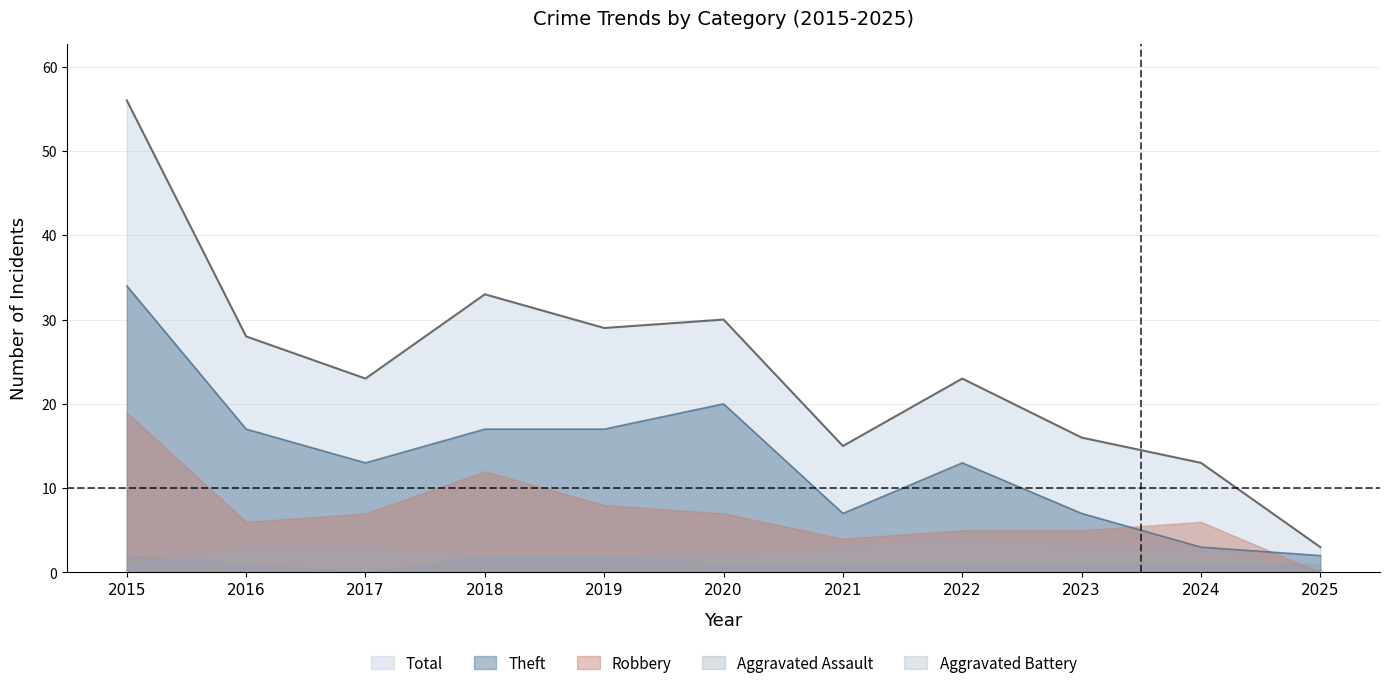

How many data points does each series have?

11